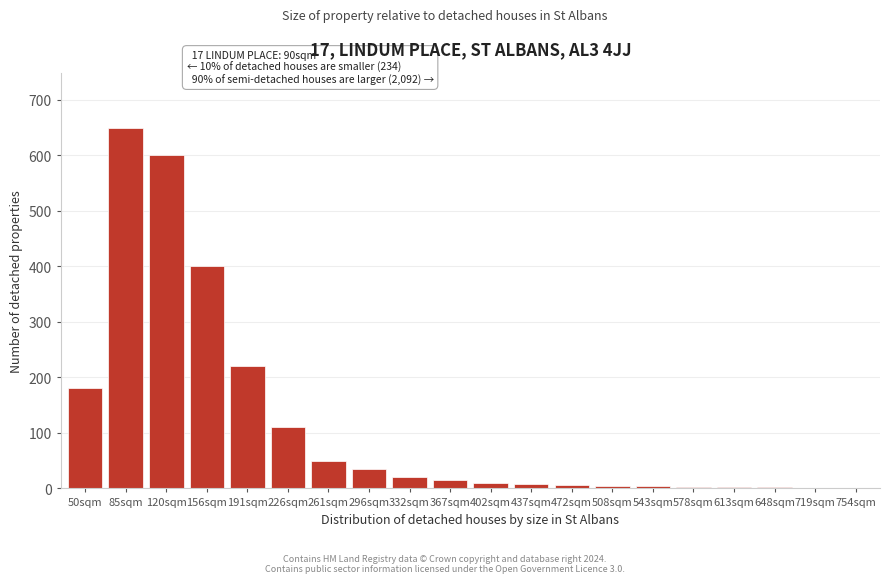

At which label is the value closest to 325?

156sqm